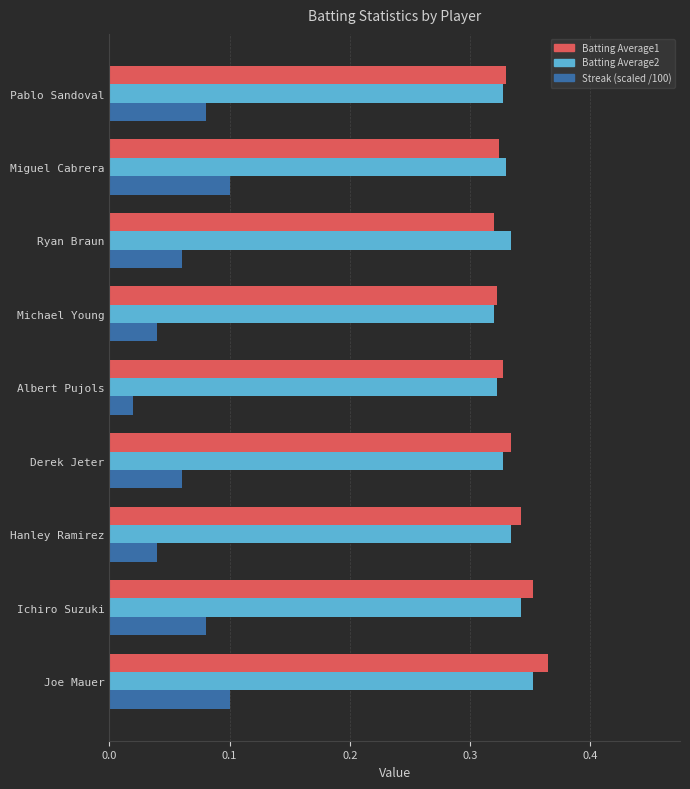

List the series in order of their peak value, highest first.

Batting Average1, Batting Average2, Streak (scaled /100)